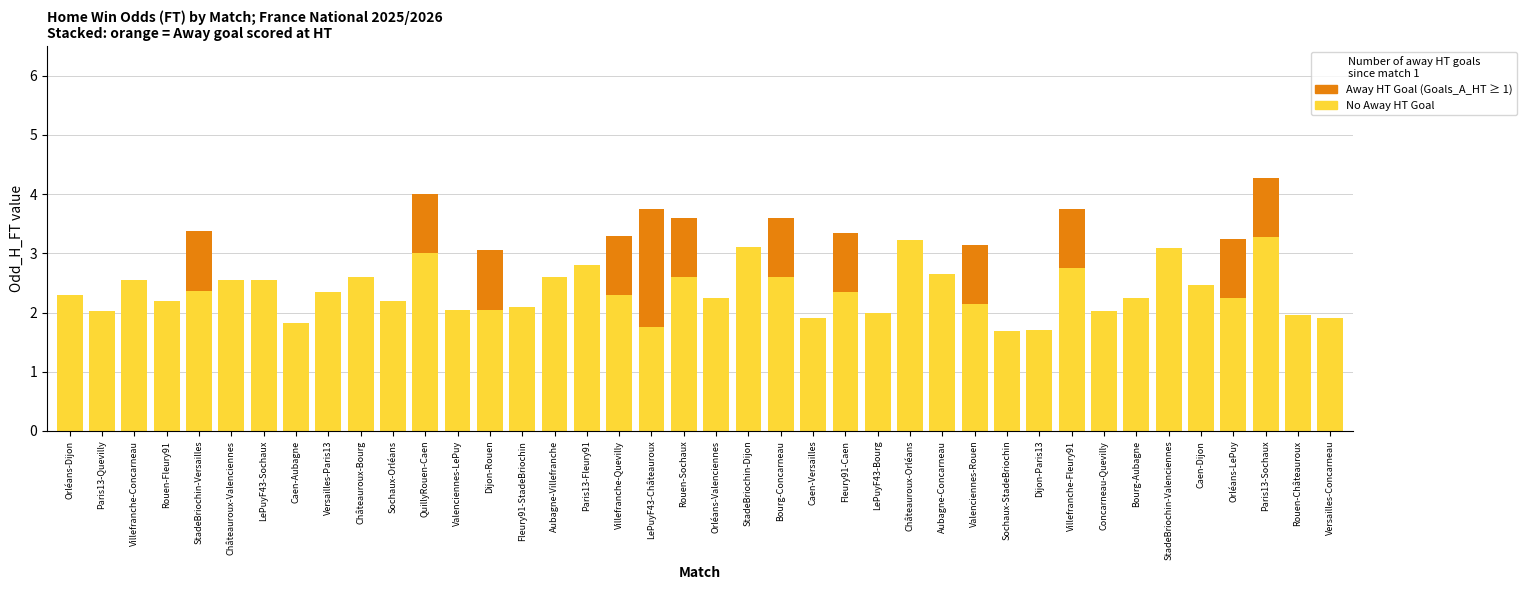

At which category is the sum across all series the highest?

Paris13-Sochaux